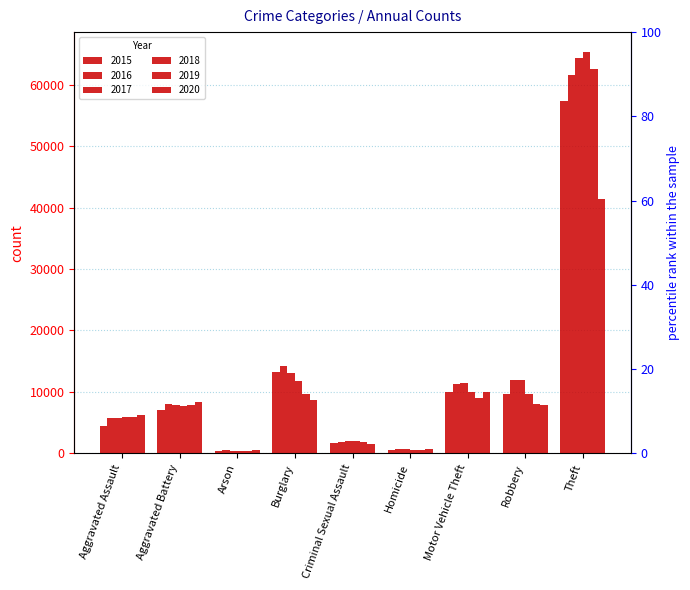

List the series in order of their peak value, highest first.

2018, 2017, 2019, 2016, 2015, 2020